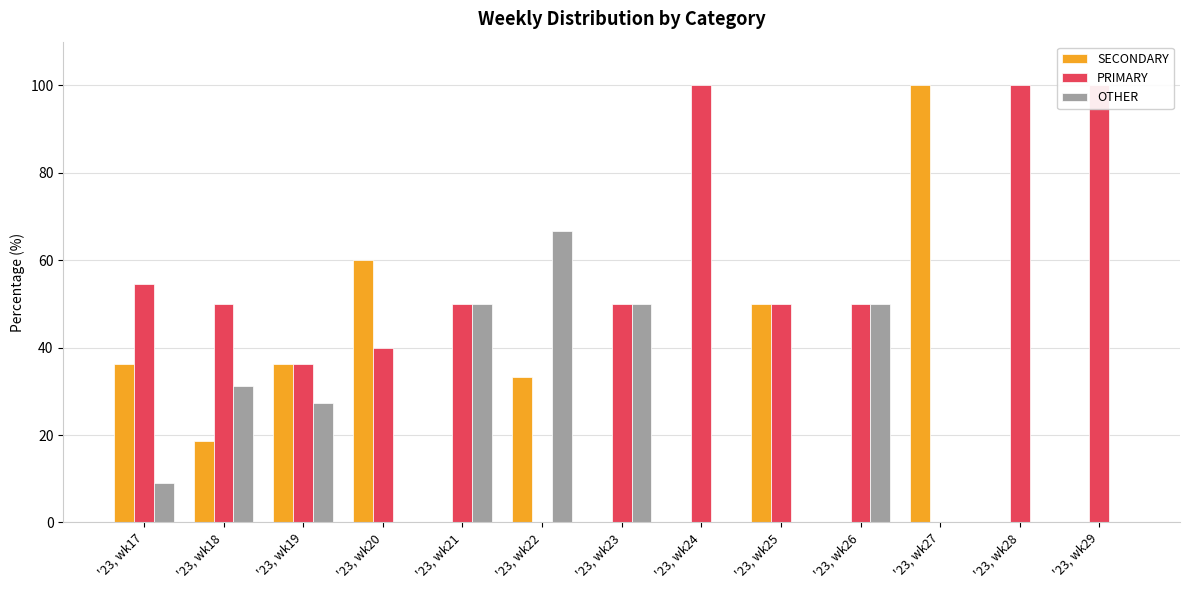

What are all the series names shown in the legend?

SECONDARY, PRIMARY, OTHER